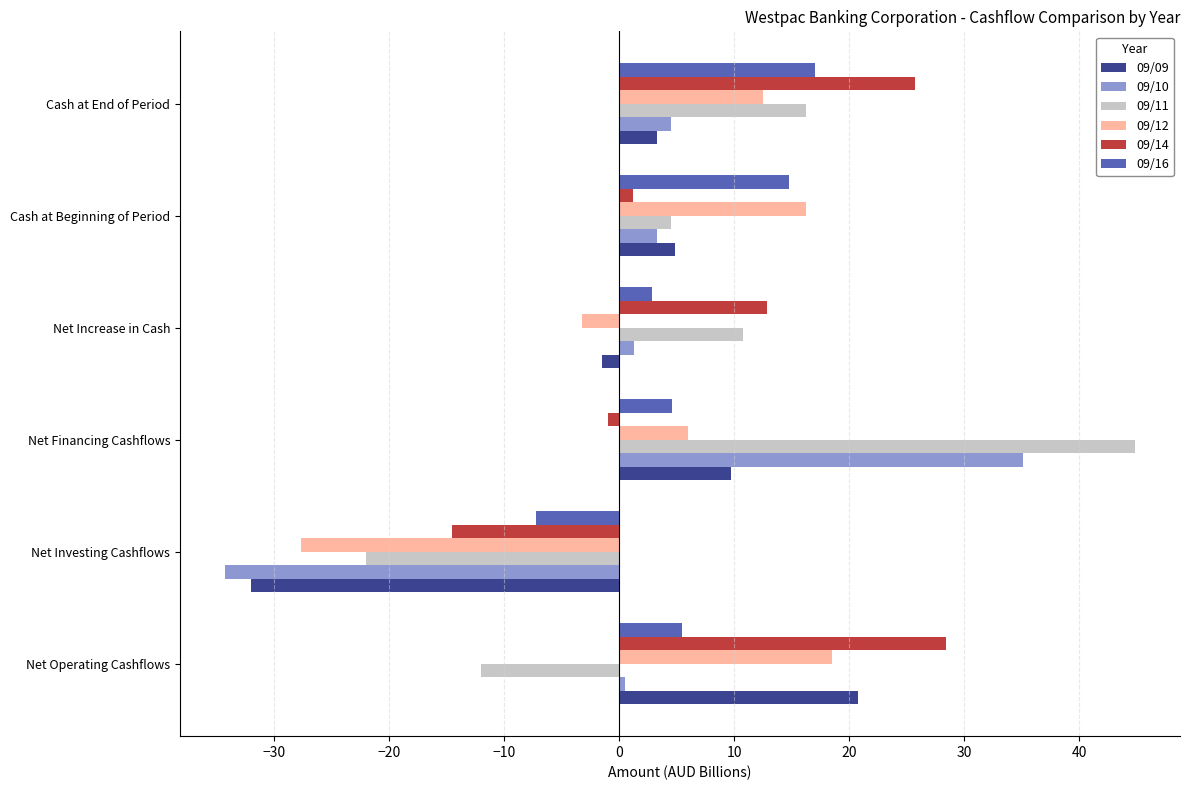

Which category has the highest value in the 09/11 series?

Net Financing Cashflows